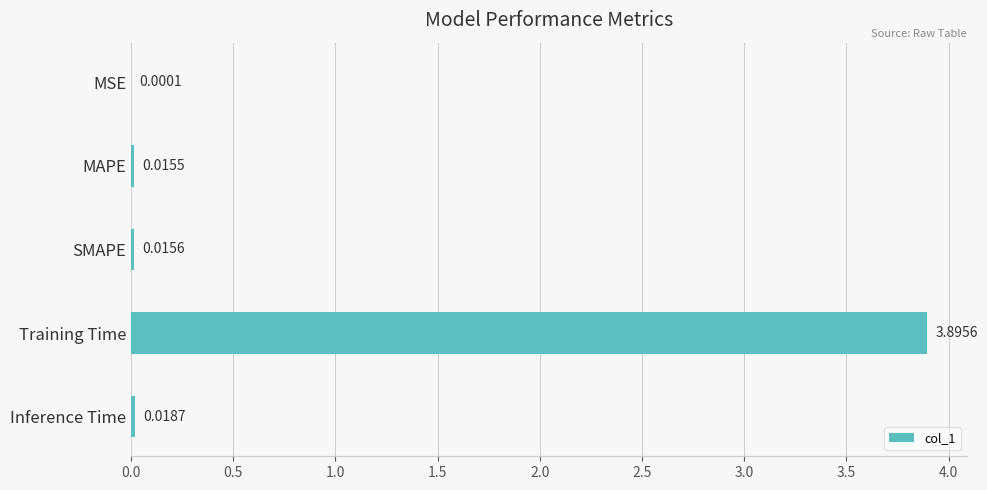

Between Inference Time and SMAPE, which is larger?

Inference Time